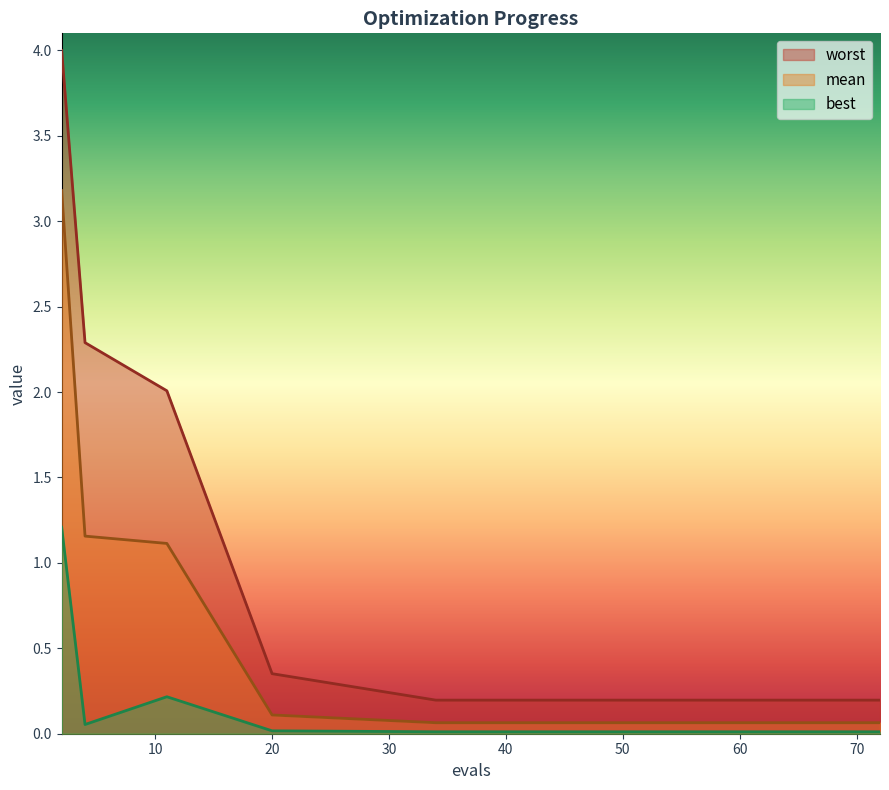

Reading left to right, list all the values displayed in this chart.

mean: 3.2	1.2	1.1	0.1	0.1	0.1	0.1	0.1	0.1	0.1	0.1	0.1	0.1	0.1	0.1
best: 1.2	0.1	0.2	0.0	0.0	0.0	0.0	0.0	0.0	0.0	0.0	0.0	0.0	0.0	0.0
worst: 4.0	2.3	2.0	0.4	0.2	0.2	0.2	0.2	0.2	0.2	0.2	0.2	0.2	0.2	0.2